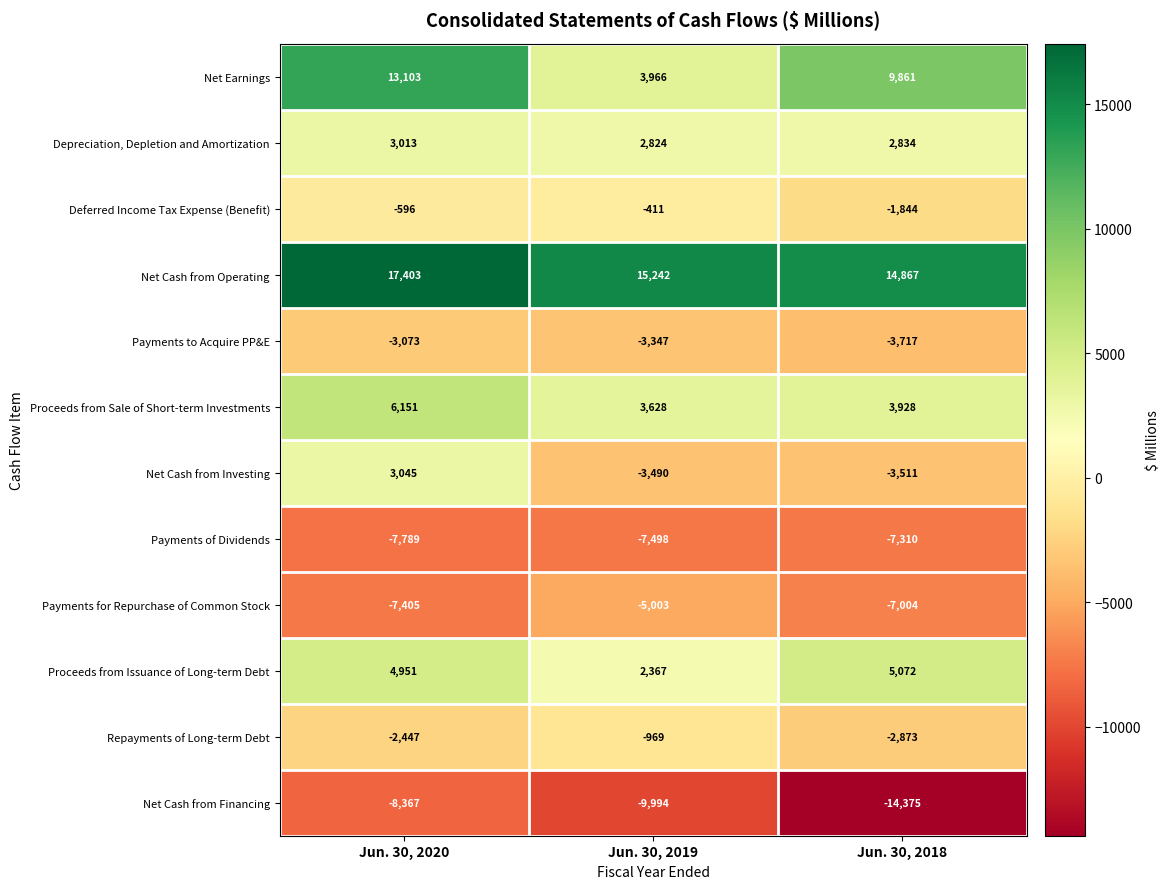

What is the difference between the Net Cash from Investing values at Jun. 30, 2018 and Jun. 30, 2019?

21